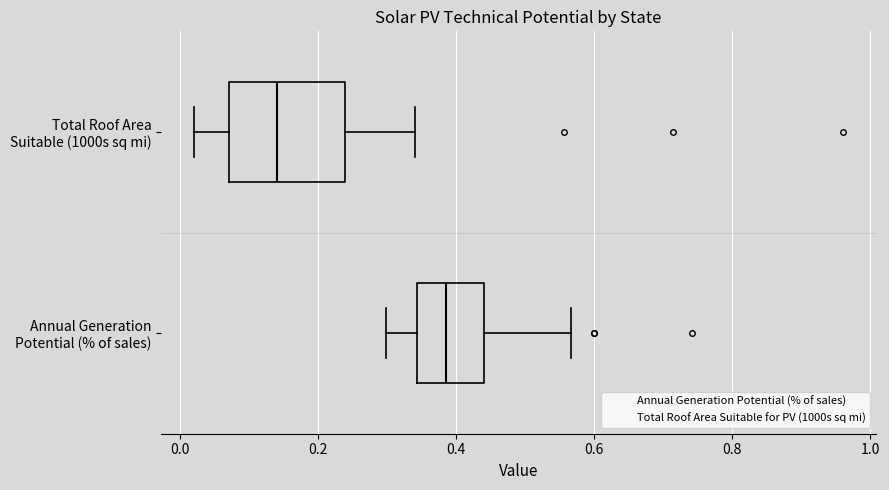

Reading bottom to top, transcribe this box plot: for each box, give where its median line is, the range the box spans, and where its two whiskers end, as read against the x-axis. The values are not printed on the chart, so give them approximately, as read against the axis.

Annual Generation Potential (% of sales): median 0.38, box 0.34 to 0.44, whiskers 0.30 to 0.56
Total Roof Area Suitable (1000s sq mi): median 0.14, box 0.08 to 0.24, whiskers 0.02 to 0.34